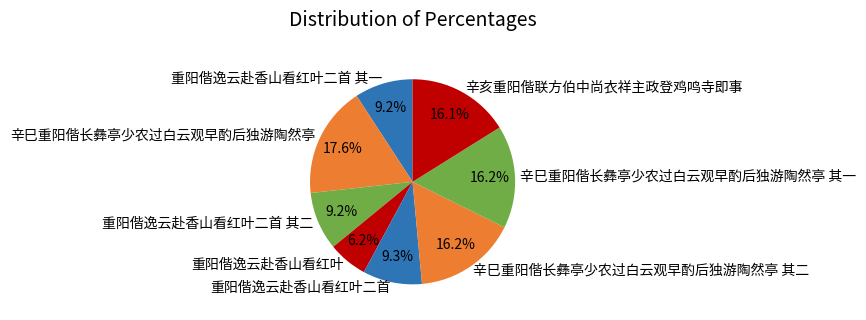

To the nearest percent, what percentage of the pie is 重阳偕逸云赴香山看红叶?

6%